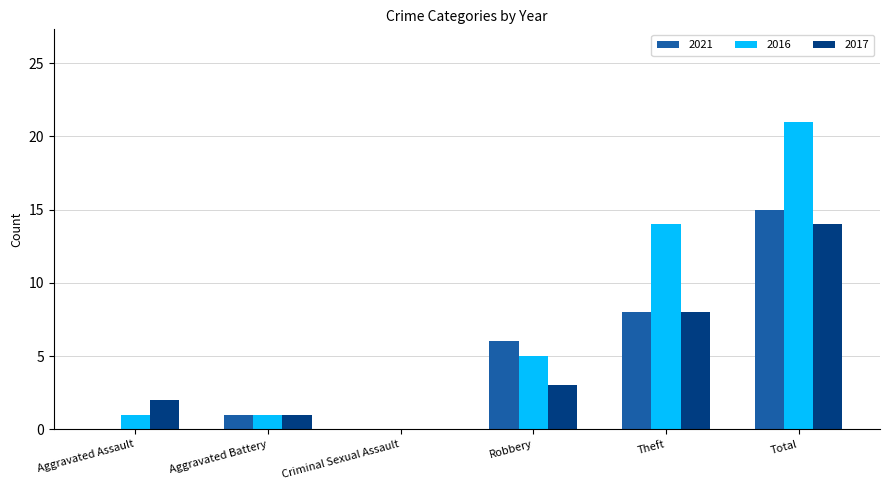

Reading left to right, transcribe all the data shown in this chart.

2021: Aggravated Assault=0	Aggravated Battery=1	Criminal Sexual Assault=0	Robbery=6	Theft=8	Total=15
2016: Aggravated Assault=1	Aggravated Battery=1	Criminal Sexual Assault=0	Robbery=5	Theft=14	Total=21
2017: Aggravated Assault=2	Aggravated Battery=1	Criminal Sexual Assault=0	Robbery=3	Theft=8	Total=14